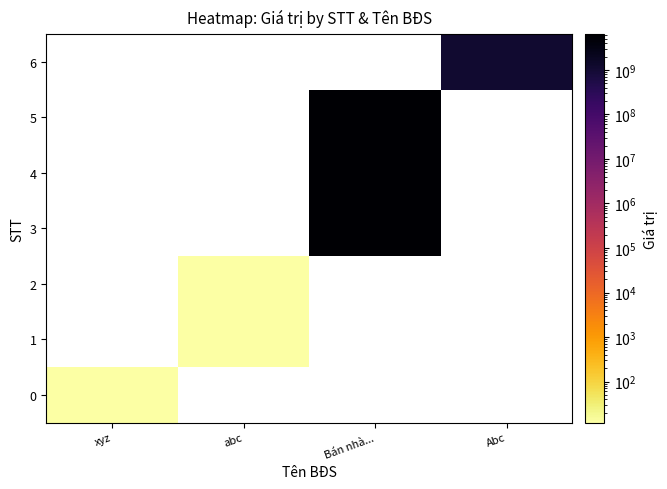

At which category is the sum across all series the highest?

Bán nhà...